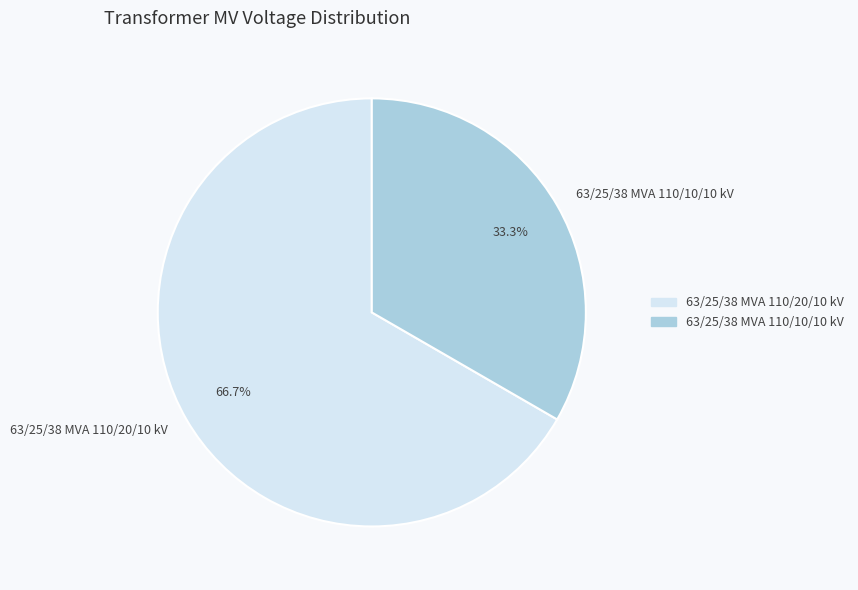

Which category accounts for the majority?

63/25/38 MVA 110/20/10 kV